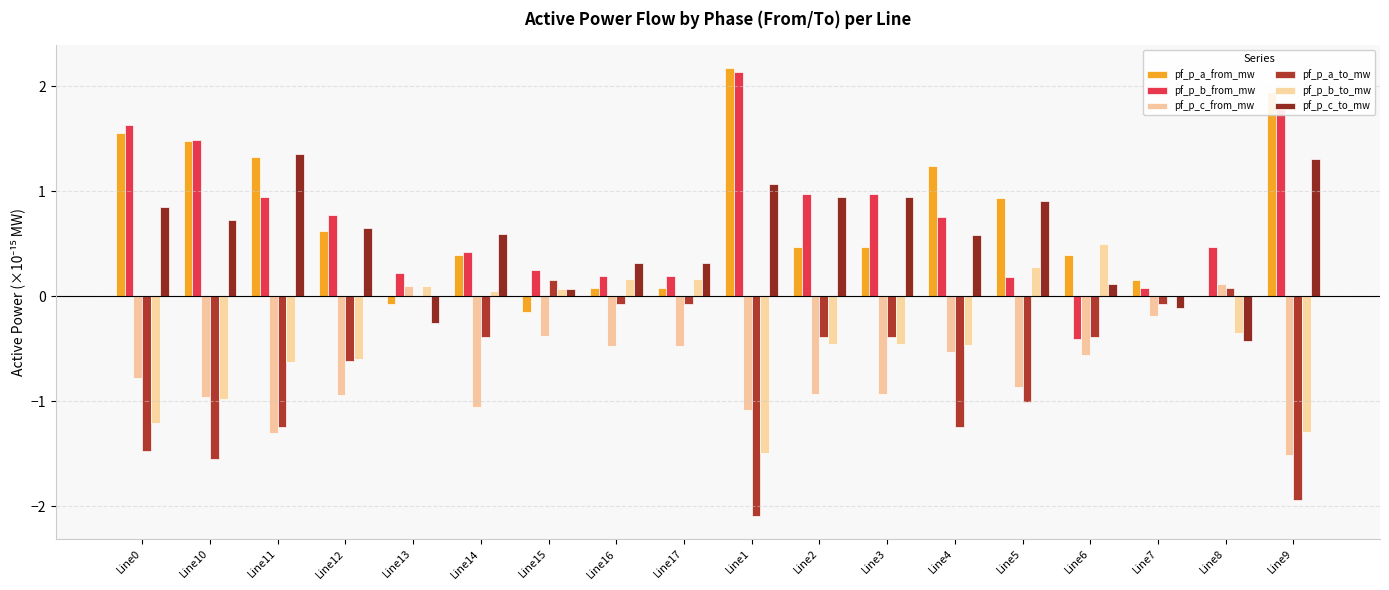

How many categories are shown in the chart?

18